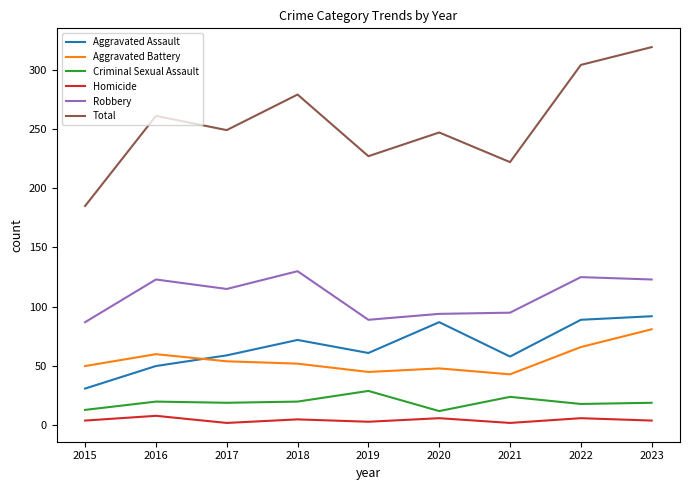

What is the lowest value of the Aggravated Assault series?

31